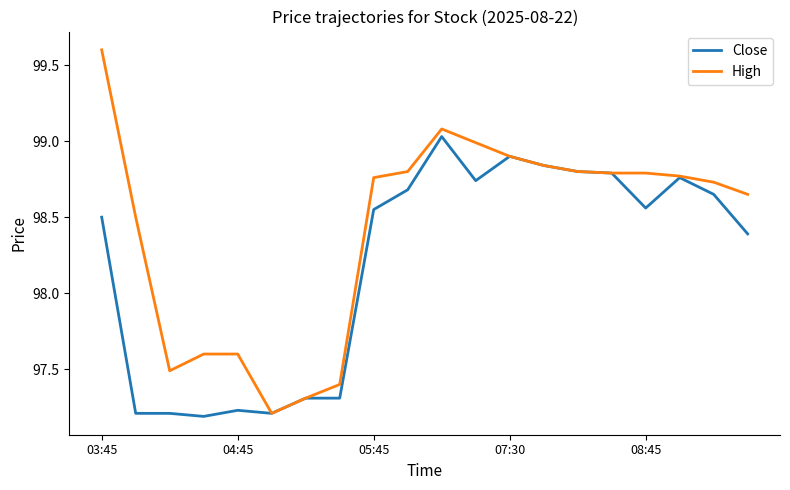

Which series has the widest spread of values?

High